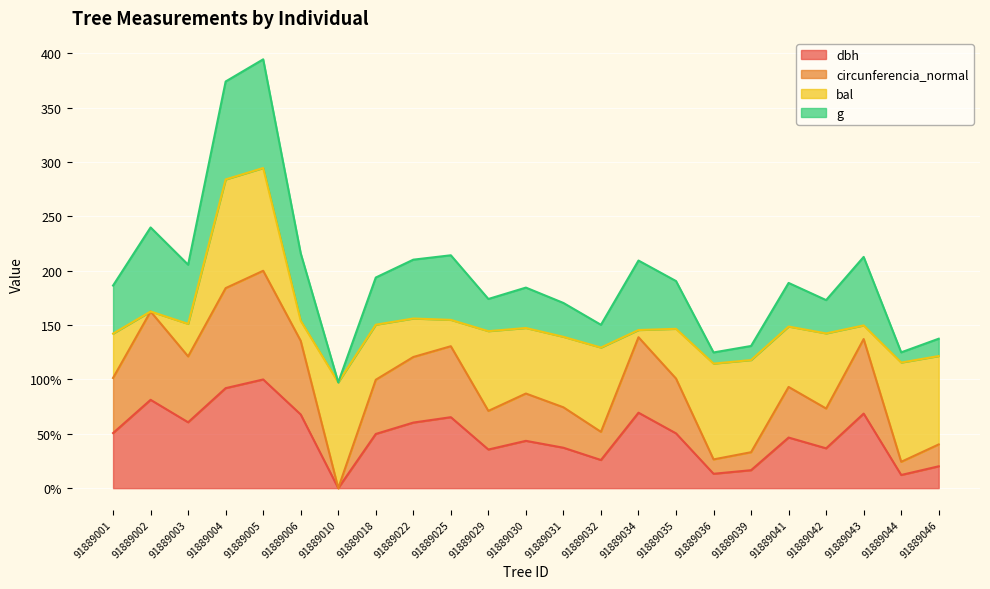

What are all the series names shown in the legend?

dbh, circunferencia_normal, bal, g